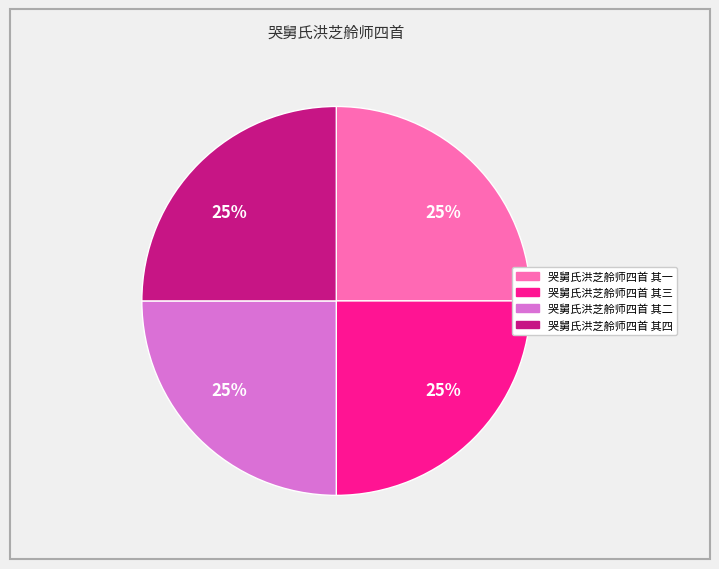

Is there any slice that represents more than half of the pie?

No